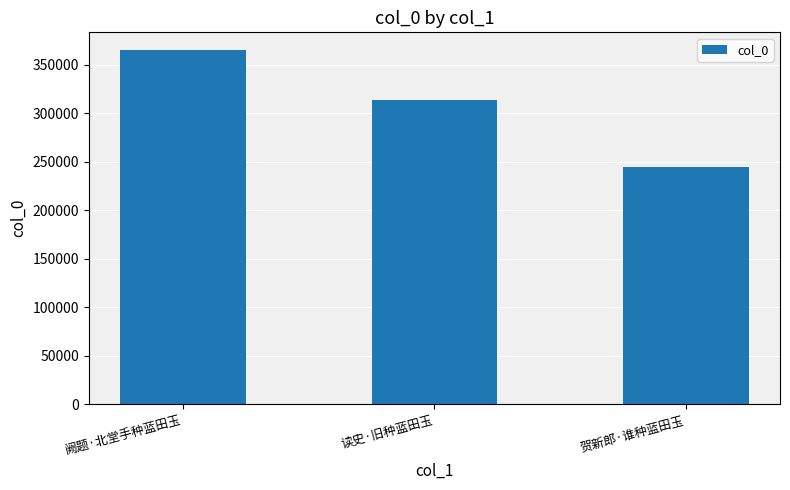

Rank the categories by value from highest to lowest.

阙题·北堂手种蓝田玉, 读史·旧种蓝田玉, 贺新郎·谁种蓝田玉